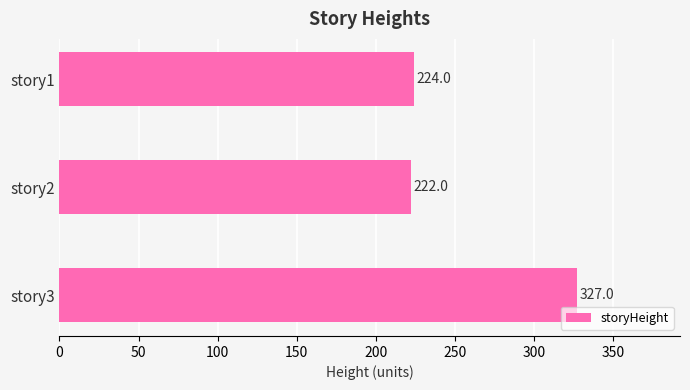

What is the difference between the values at story3 and story2?

105.0